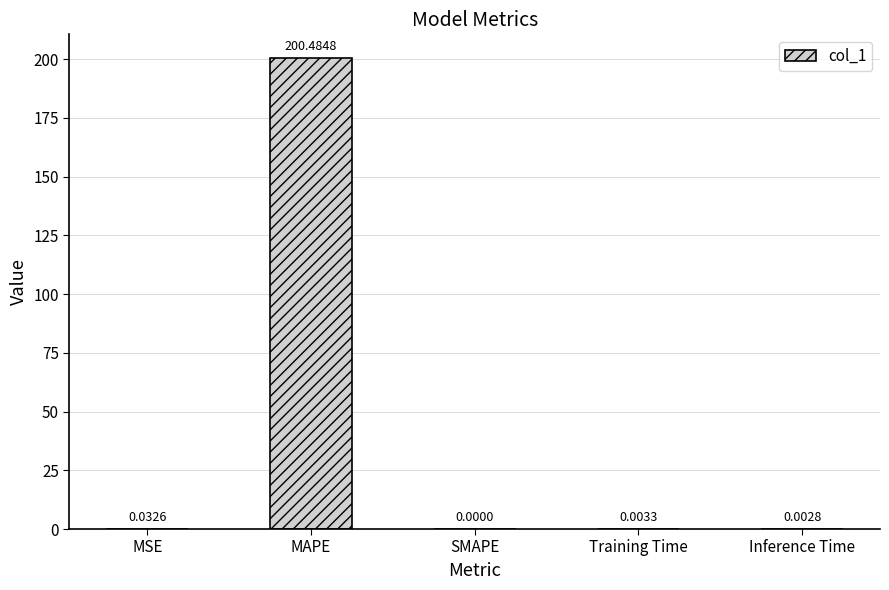

The value at SMAPE is -65.3. True or false?

False